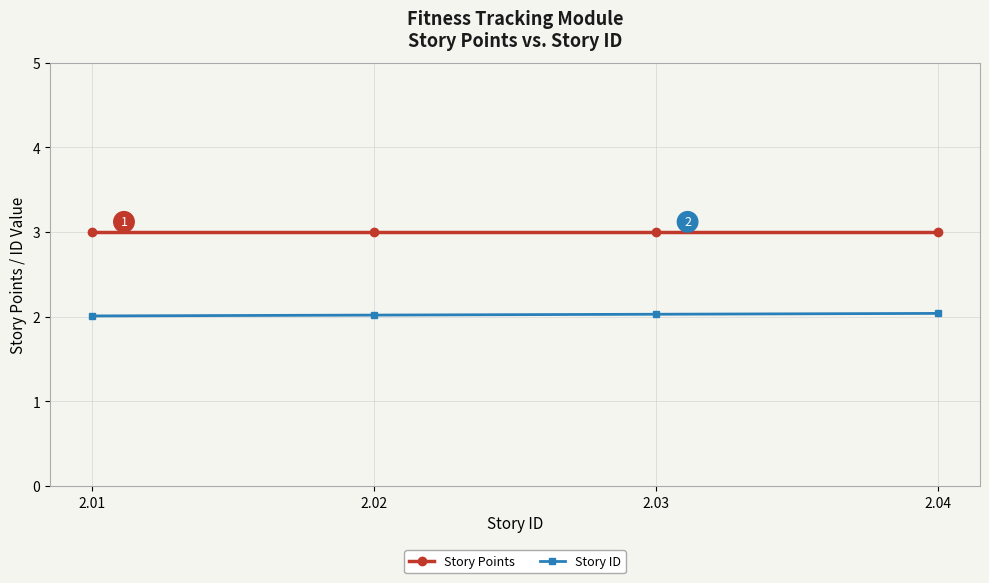

At 2.02, list the series in order from largest to smallest.

Story Points, Story ID